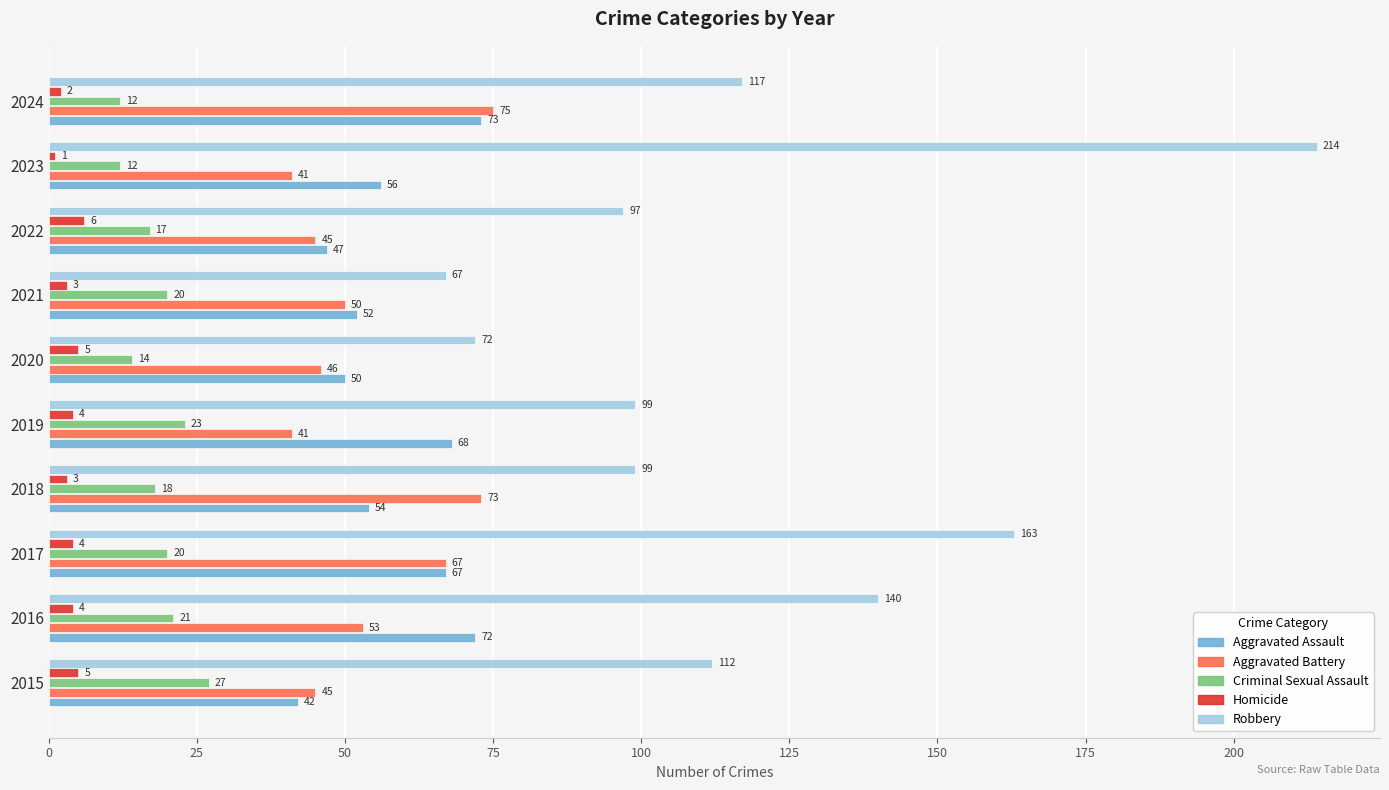

At which category is the sum across all series the highest?

2023